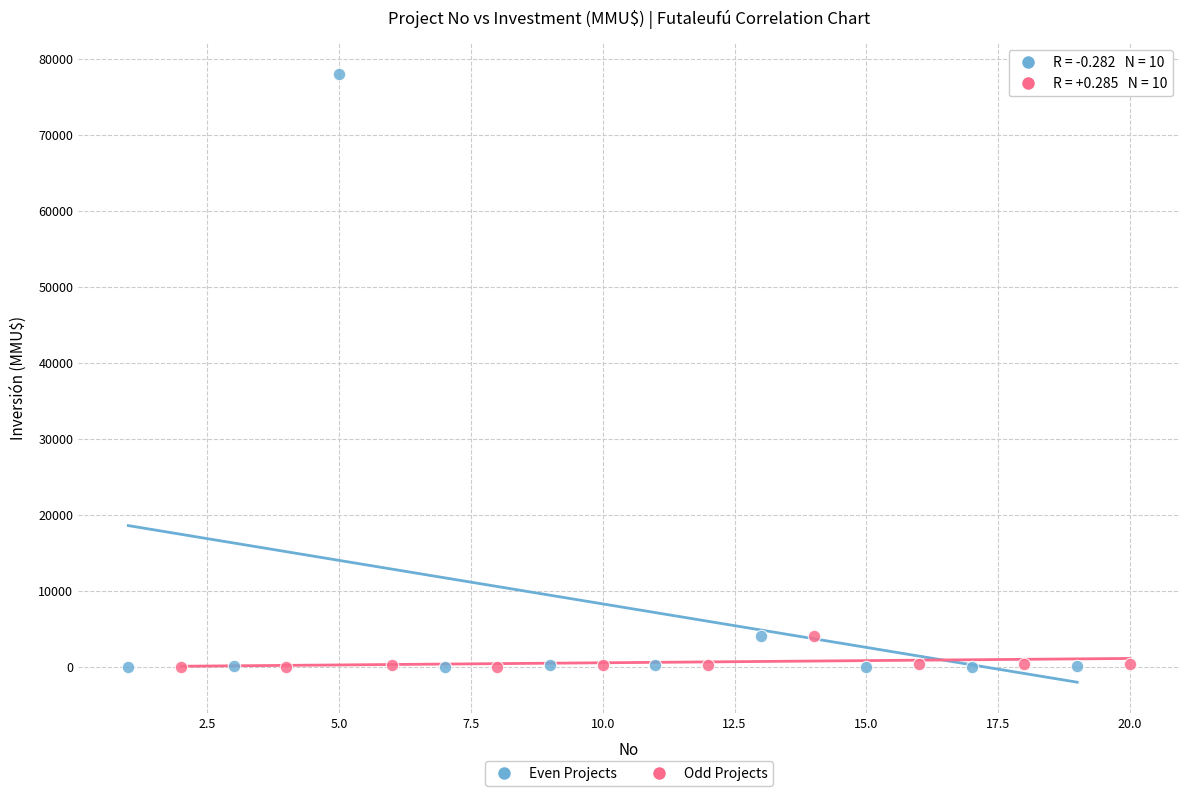

Which series has the largest Y range (max minus min)?

Even Projects